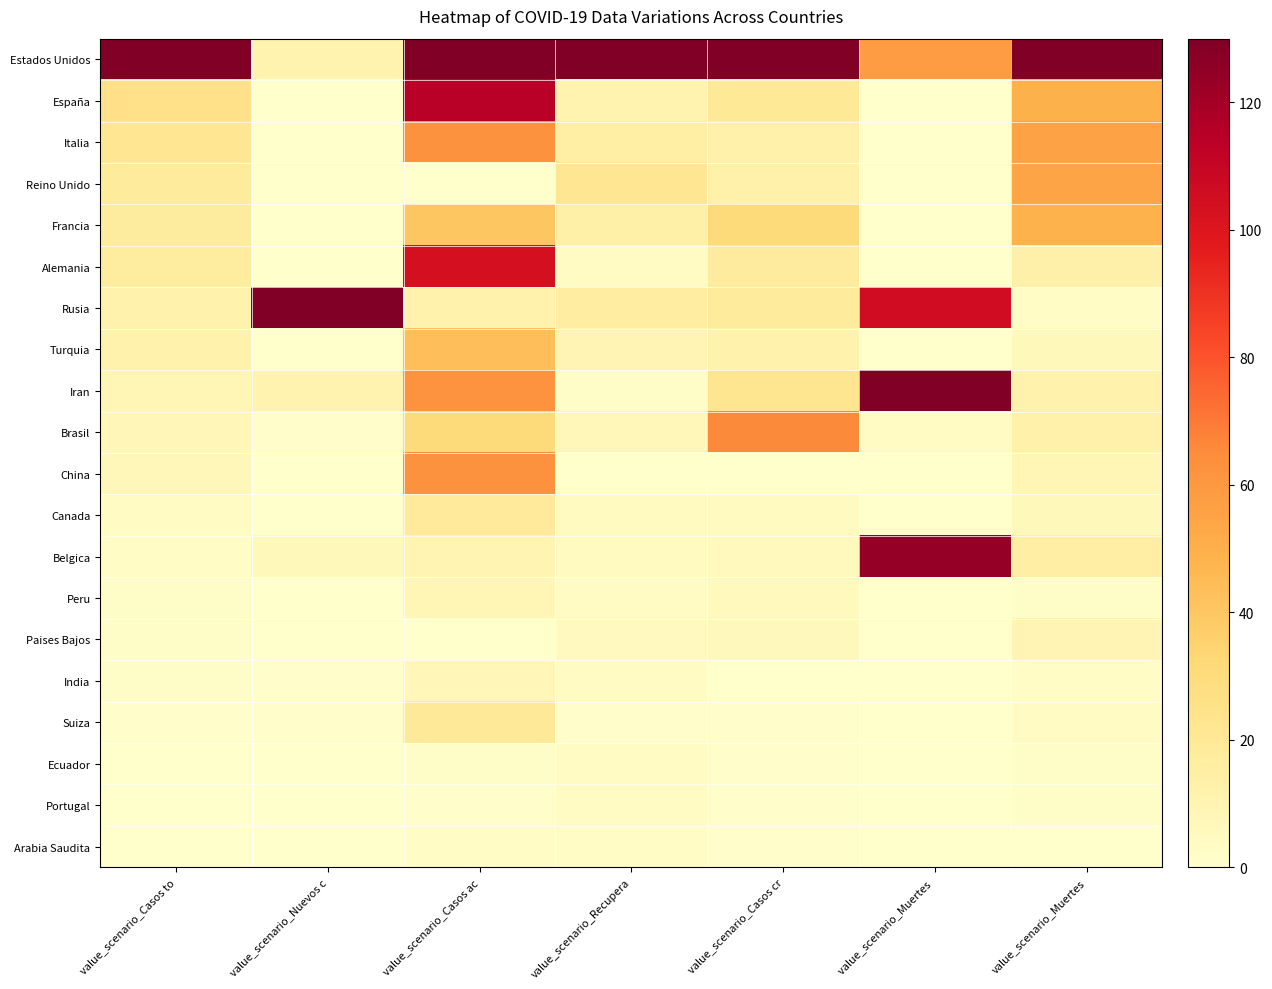

At which category is the sum across all series the highest?

value_scenario_Casos ac